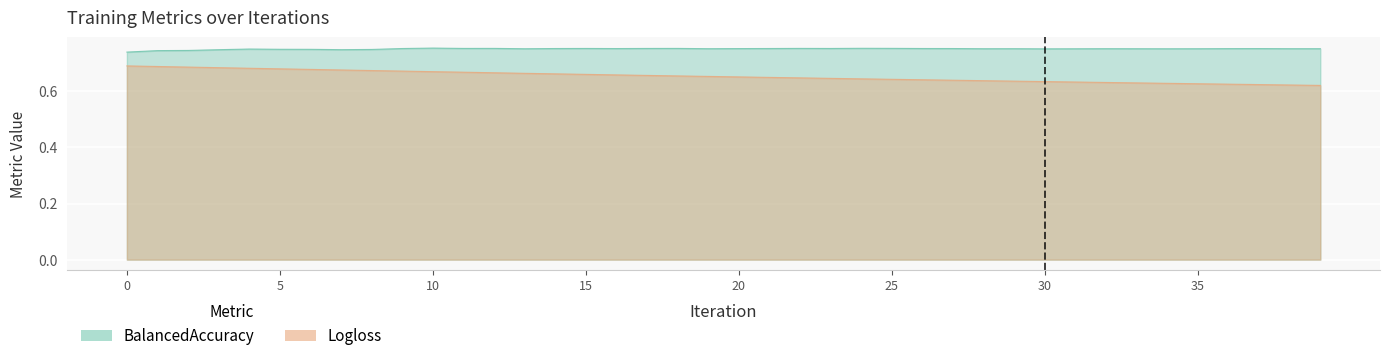

True or false: Logloss has a value of 1.1 at 29.

False